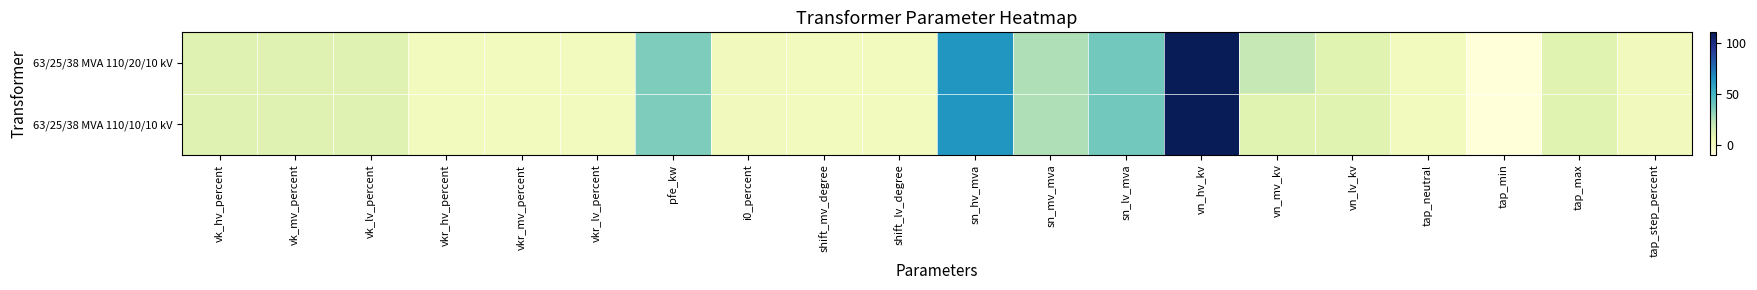

What is the smallest value displayed?

-10.0